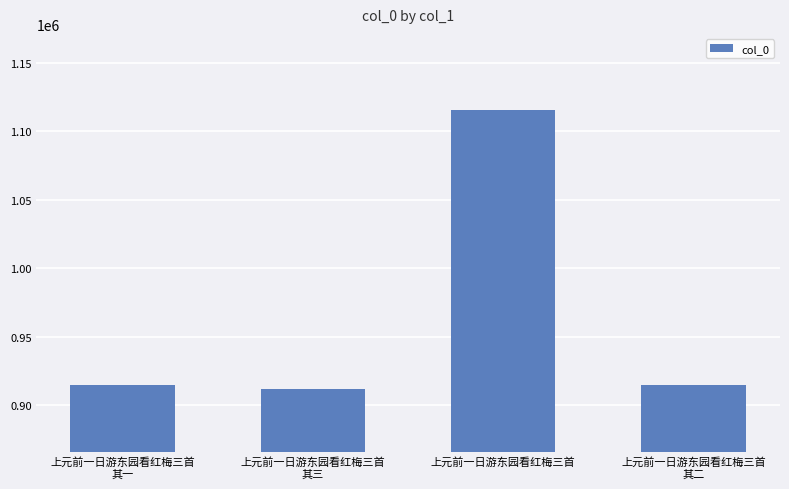

What value does the data have at 上元前一日游东园看红梅三首?

1115313